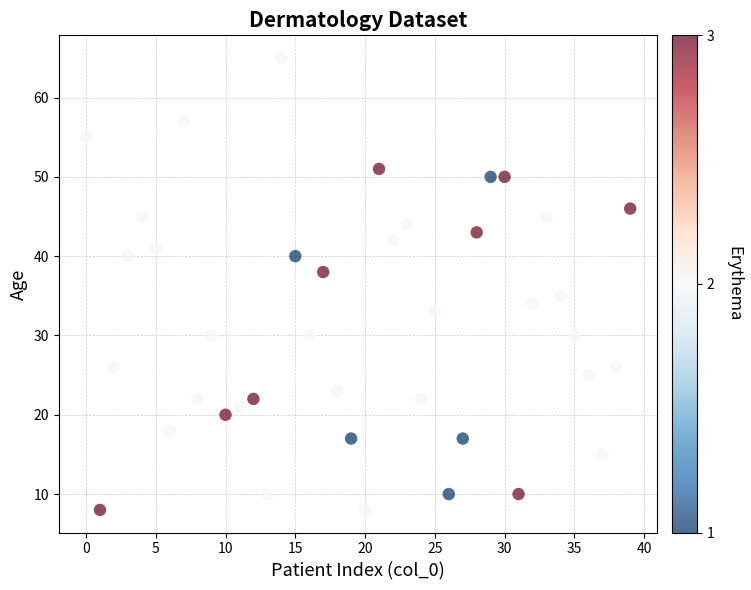

What Y value in the scatter plot is closest to 36?

35